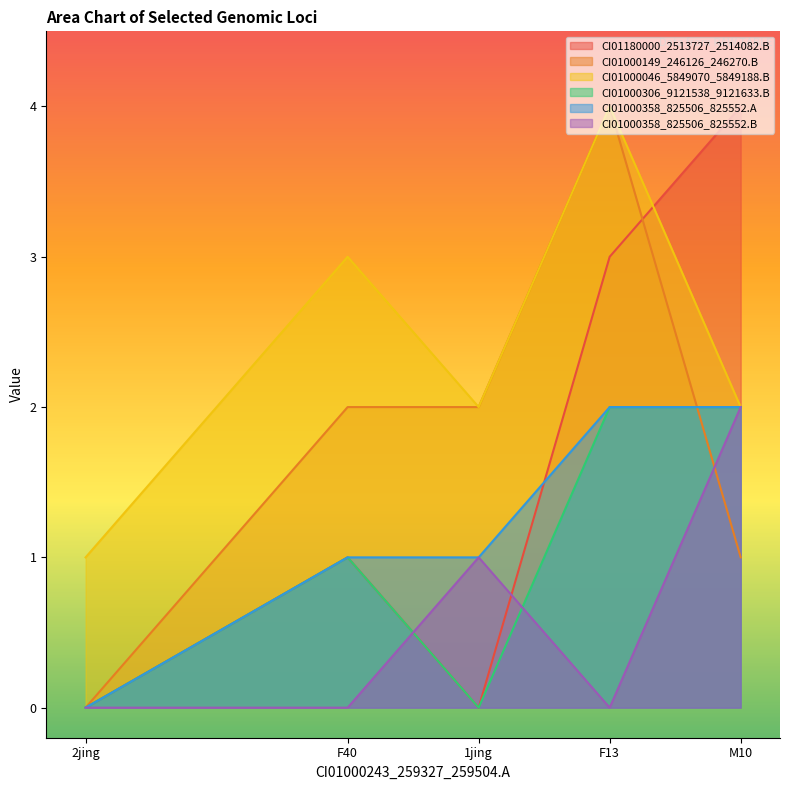

True or false: CI01000149_246126_246270.B and CI01000046_5849070_5849188.B cross at least once.

False